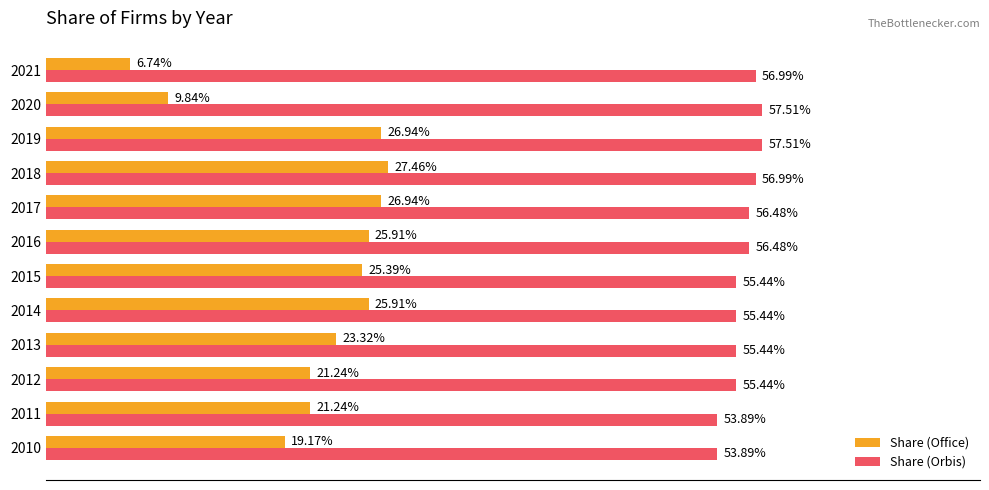

Reading right to left, extract all data points from this chart.

Share (Office): 0.1	0.1	0.3	0.3	0.3	0.3	0.3	0.3	0.2	0.2	0.2	0.2
Share (Orbis): 0.6	0.6	0.6	0.6	0.6	0.6	0.6	0.6	0.6	0.6	0.5	0.5